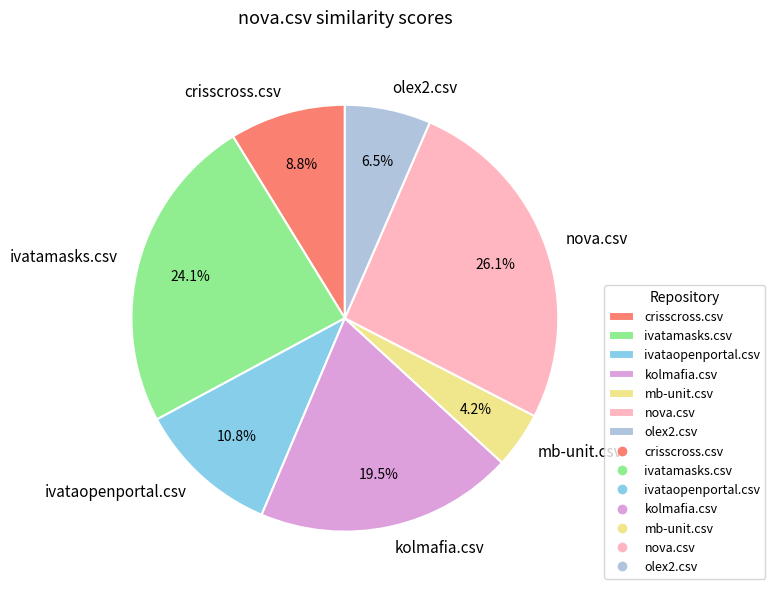

Which category has the biggest portion of the pie?

nova.csv